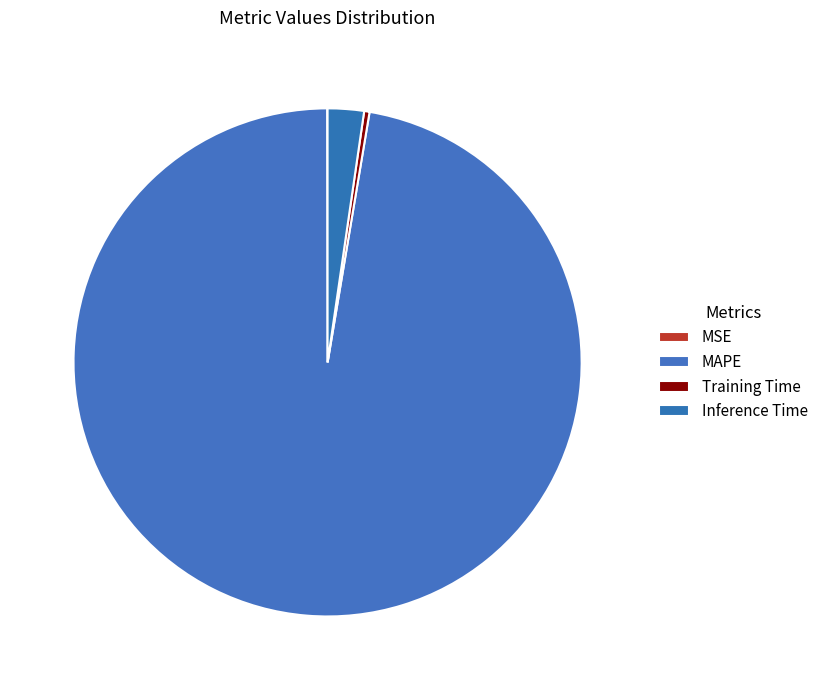

Is it true that Inference Time is 8% of the pie?

False